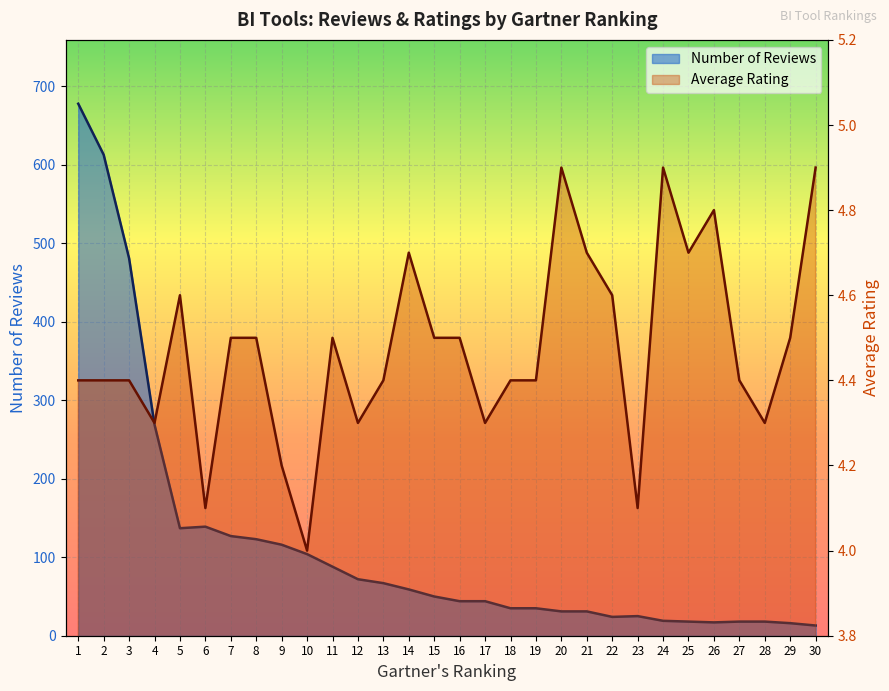

How many interior local peaks does the Average Rating series have?

6